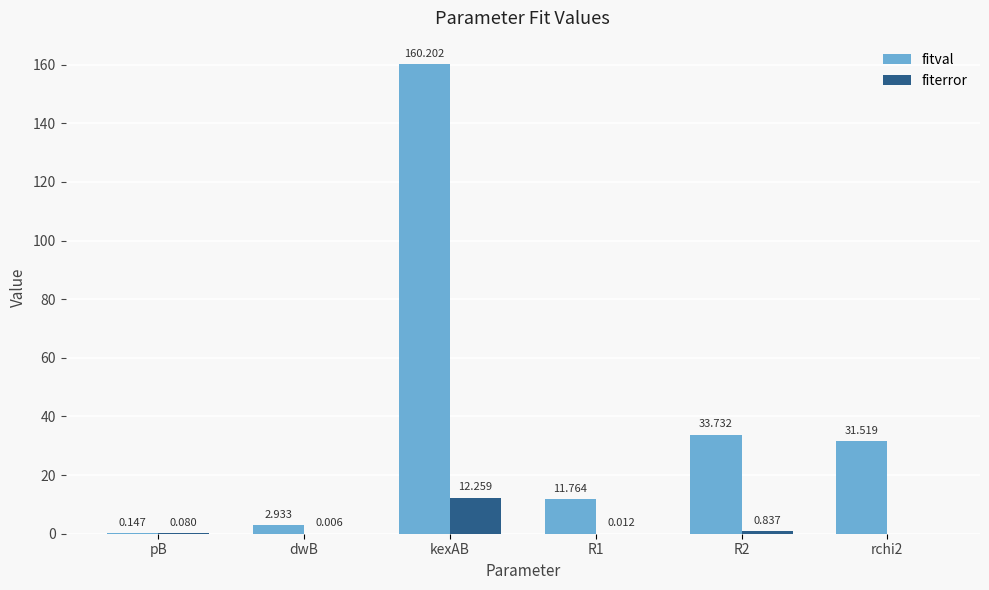

Is the value of fitval at dwB greater than the value of fiterror at kexAB?

No